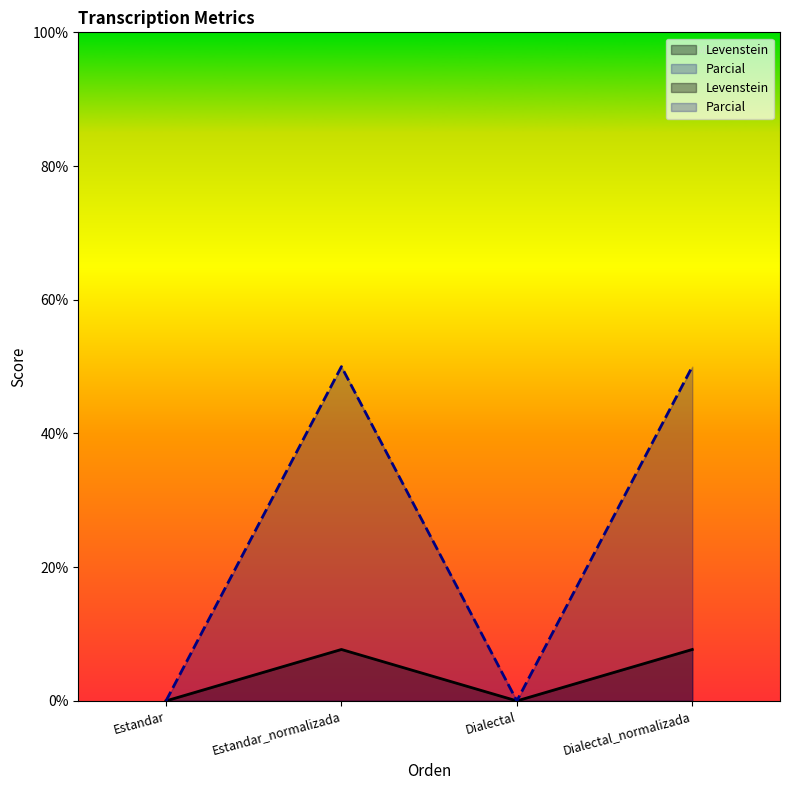

In Levenstein, how many points are lower than both neighbors (excluding endpoints)?

1